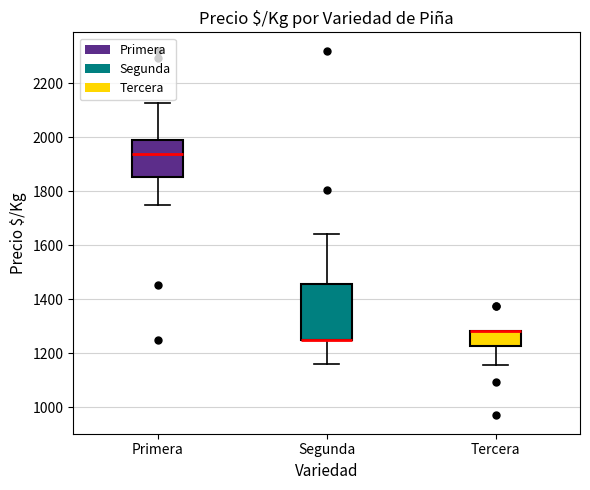

Which box is the tallest, from its lower edge to its upper edge?

Segunda